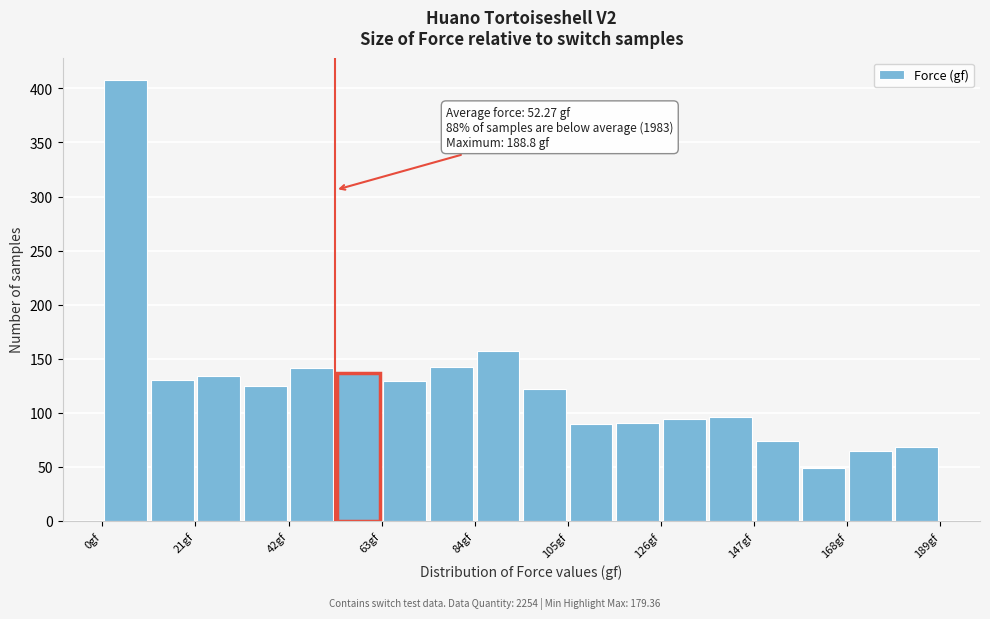

Around what value on the x-axis is the tallest bar? Give the approximate position of its centre, as read against the axis.

5